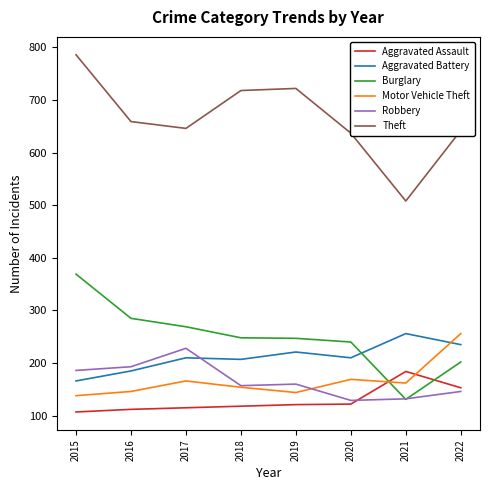

Which series has the largest range (max minus min)?

Theft